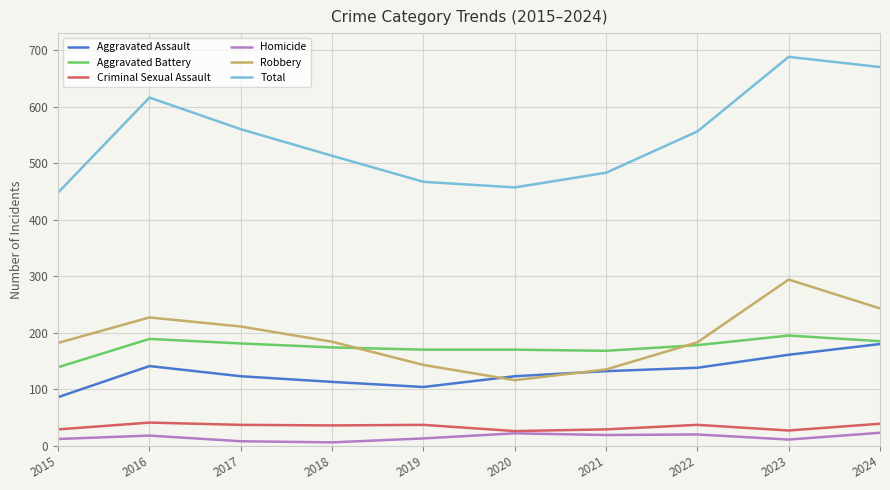

Is the value of Total at 2018 greater than the value of Homicide at 2021?

Yes